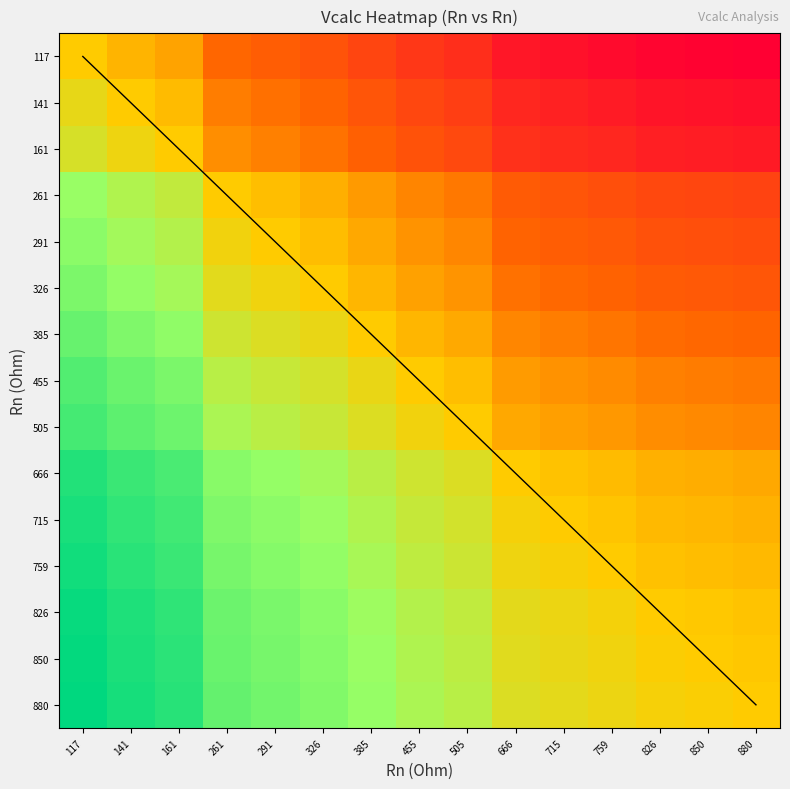

What is the total value across all series at 161?

13.8